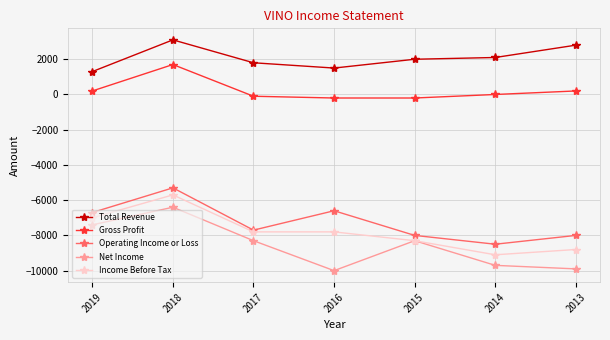

How many values in the Operating Income or Loss series are below -7700?

3